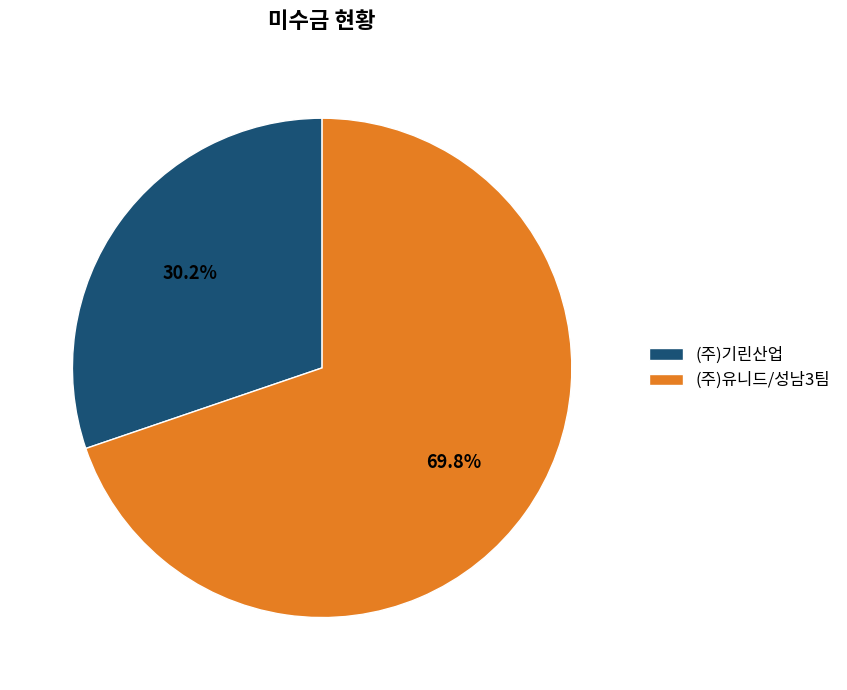

What is the majority slice?

(주)유니드/성남3팀